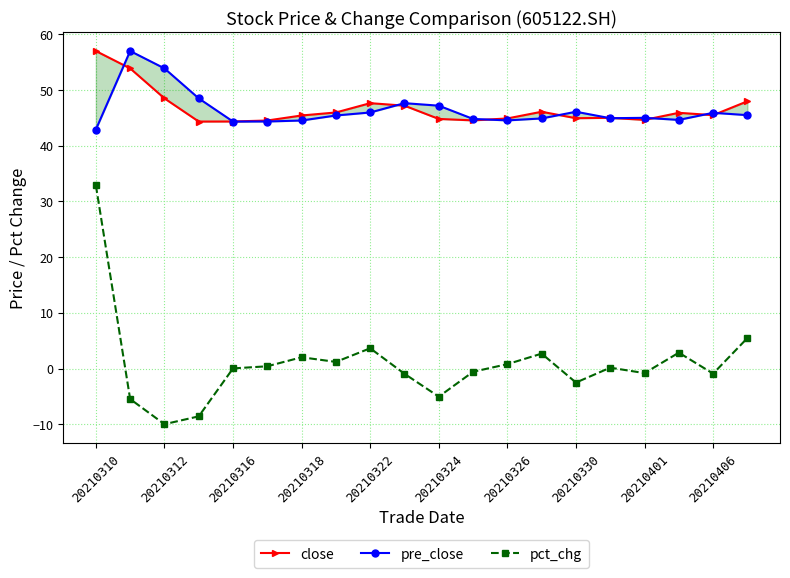

What is the lowest value of the pct_chg series?

-10.0